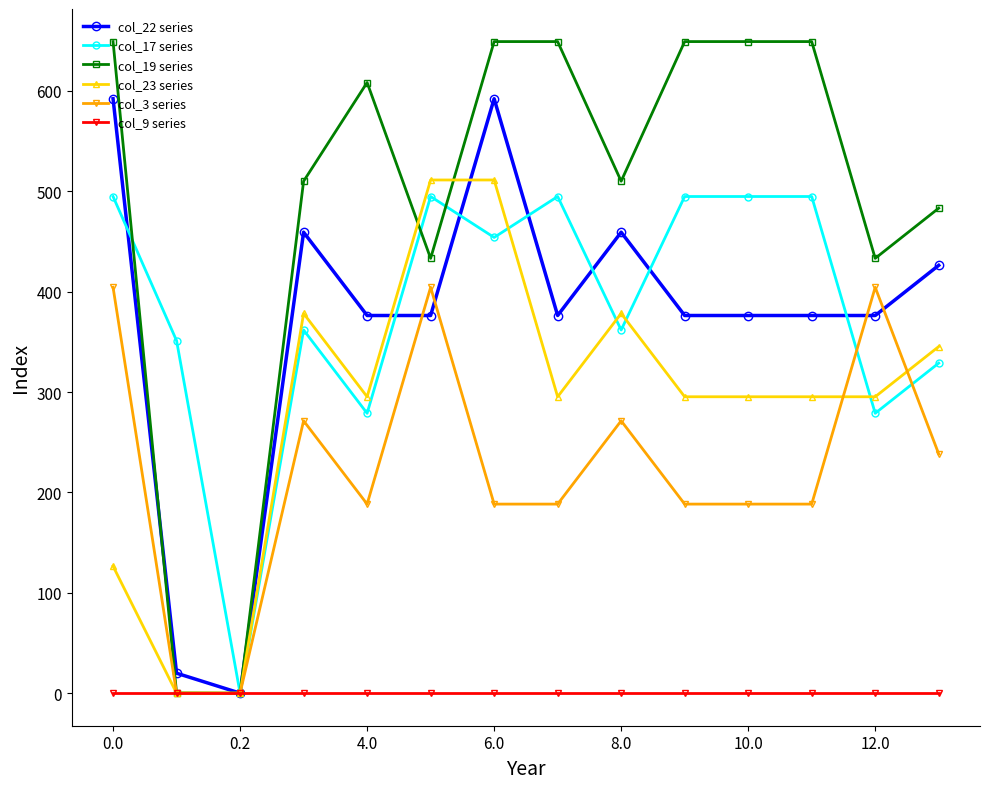

What is the highest value of the col_3 series series?

404.4